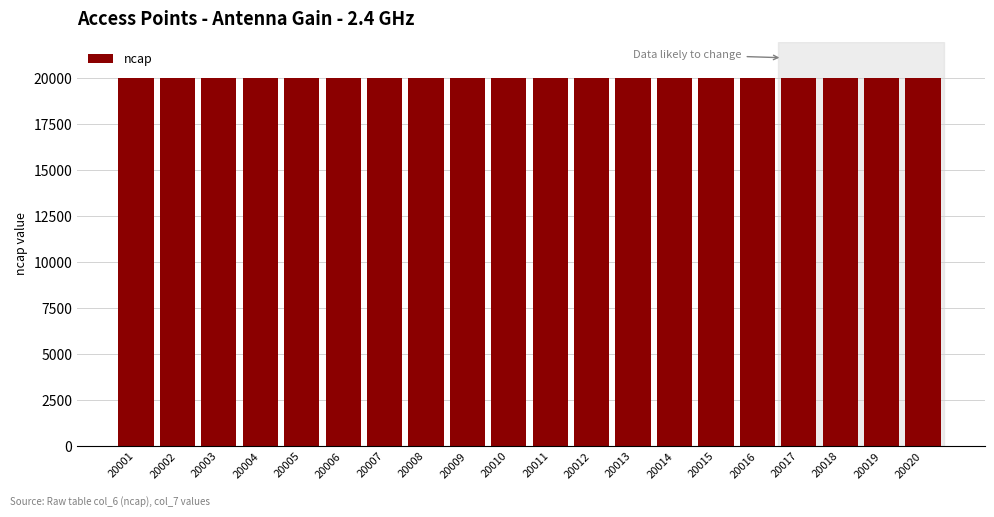

The chart shows a value of 8661 at 20010. True or false?

False